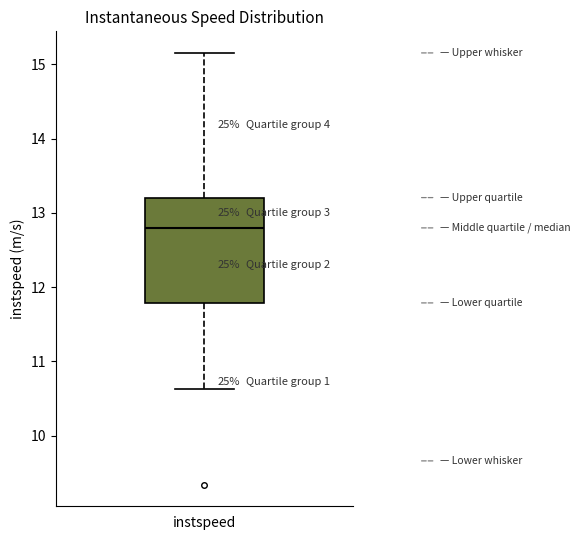

Read this box plot against the y-axis: the position of the median line, the range covered by the box, and the ends of both whiskers. The values are not printed on the chart, so give them approximately, as read against the axis.

median 12.8, box 11.8 to 13.2, whiskers 10.6 to 15.2